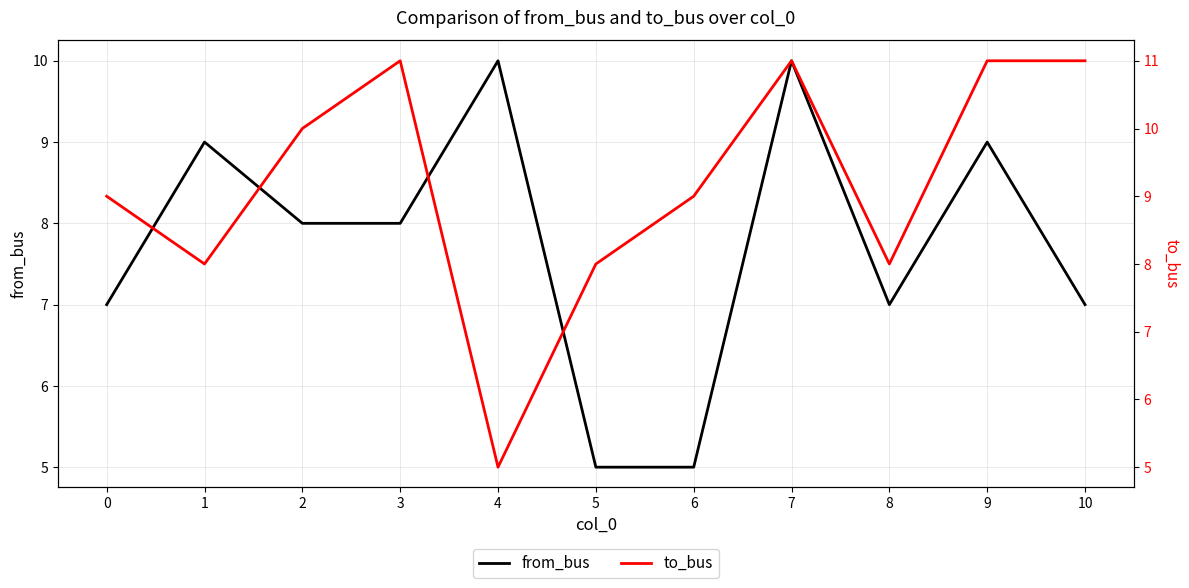

At which label does from_bus reach its minimum?

5